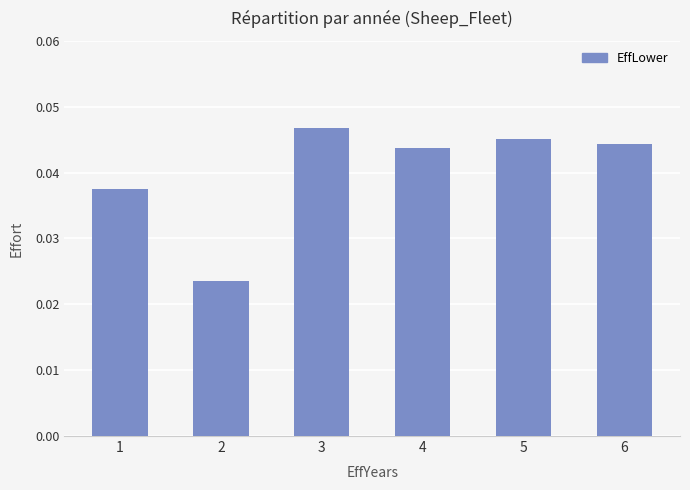

The chart shows a value of 0.1 at 5. True or false?

False